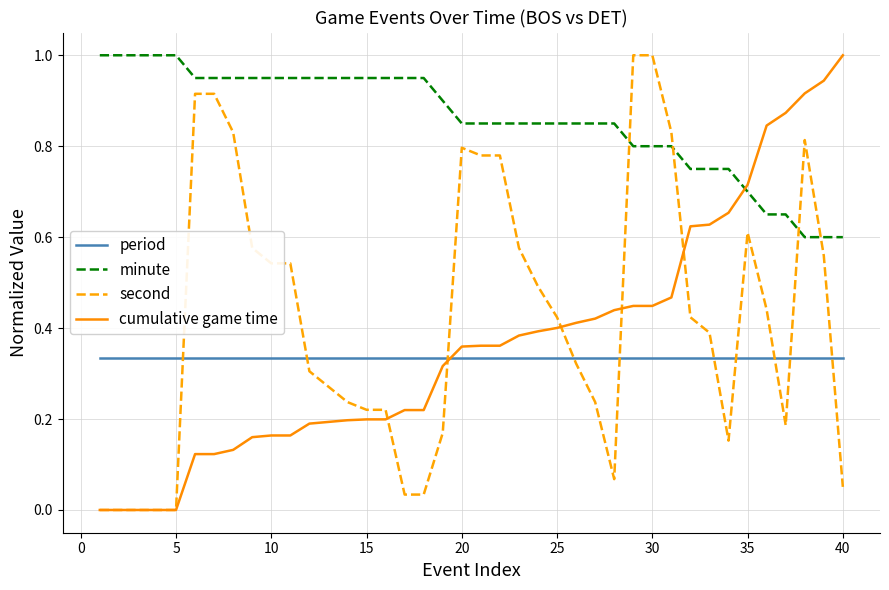

What is the highest value of the second series?

1.0